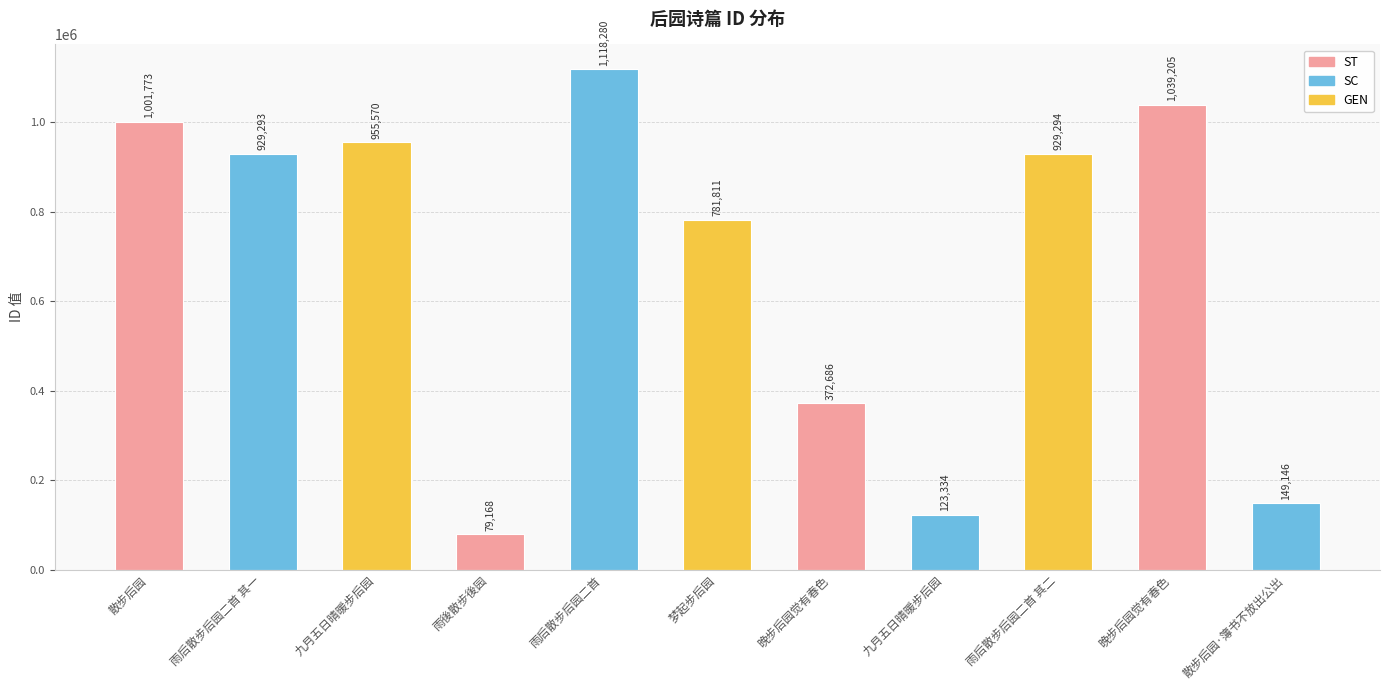

How many values are below 929293?

5